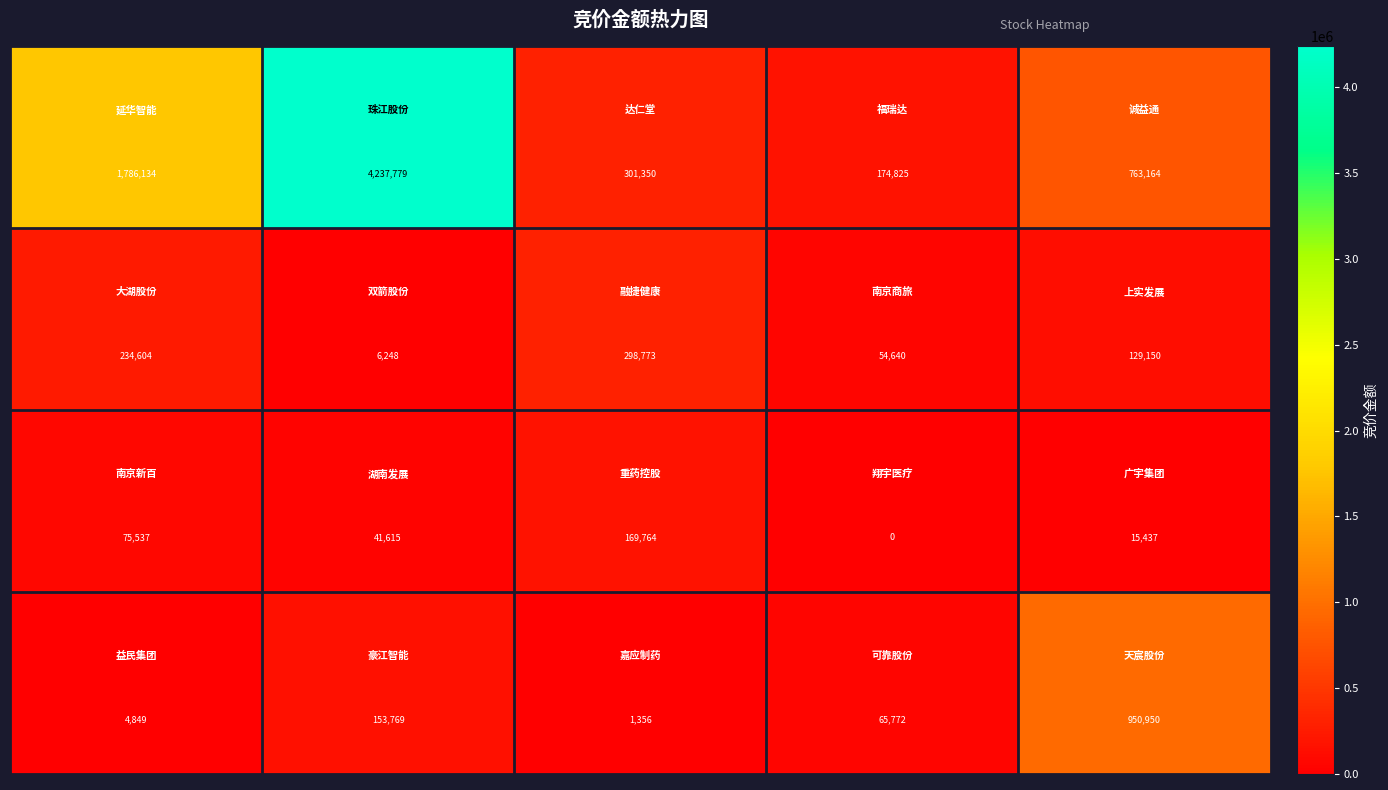

What is the maximum value shown in the chart?

4237779